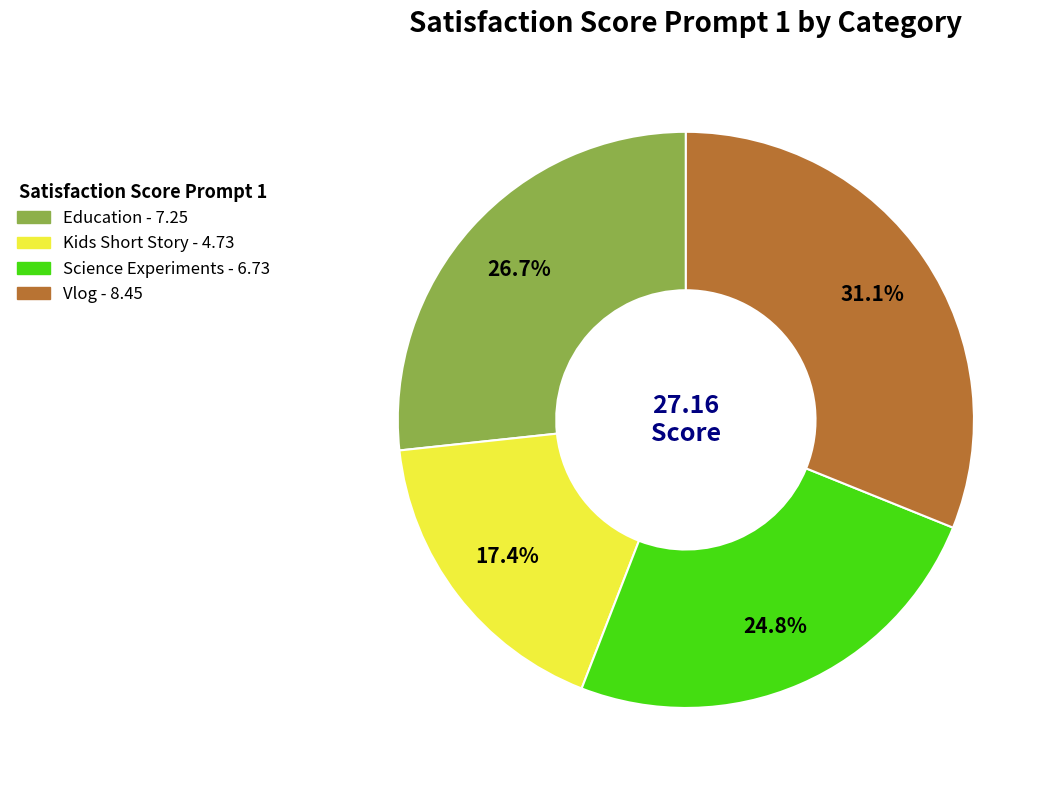

Which slice is the smallest?

Kids Short Story